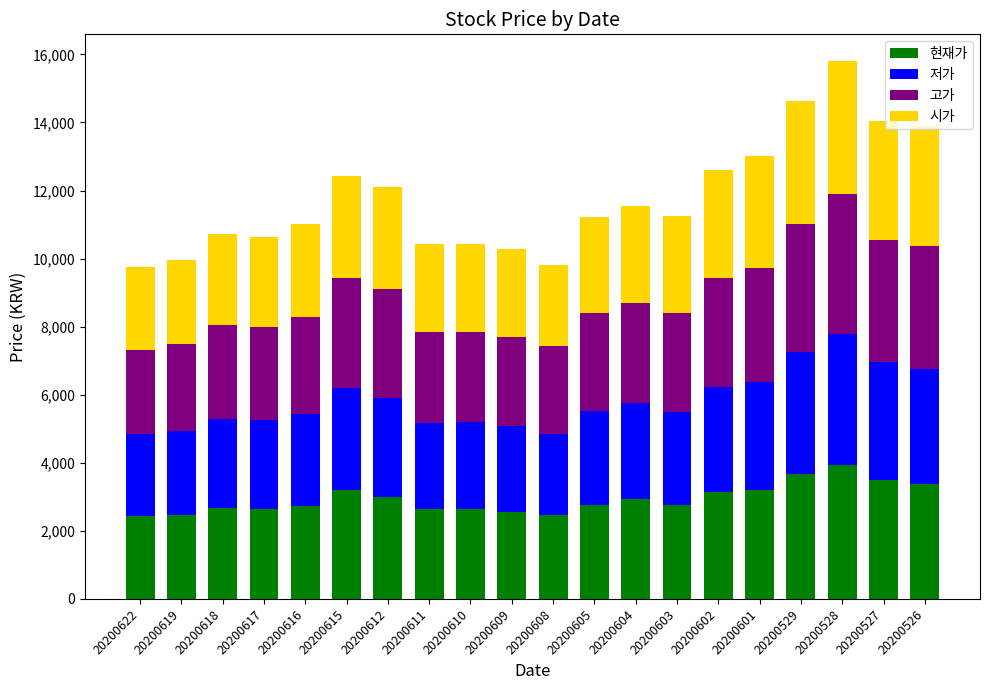

What is the total value across all series at 20200609?

10270